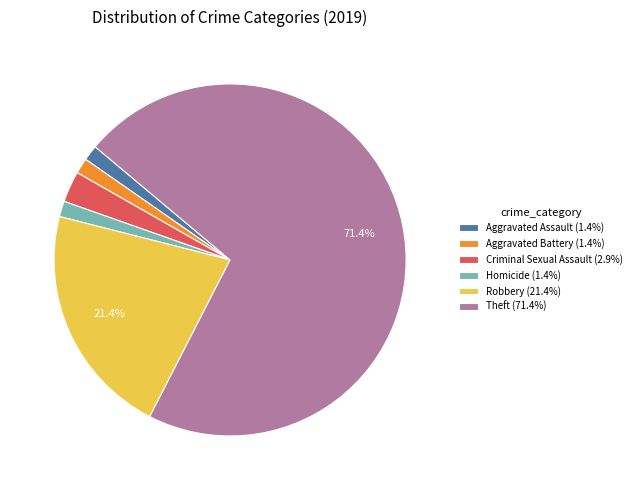

Is there a majority slice in this chart?

Yes